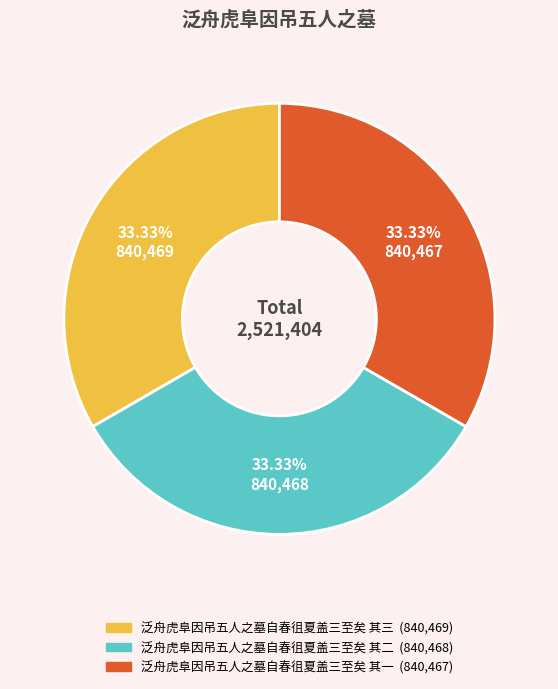

What percentage is the 泛舟虎阜因吊五人之墓自春徂夏盖三至矣 其三 slice, to the nearest percent?

33%